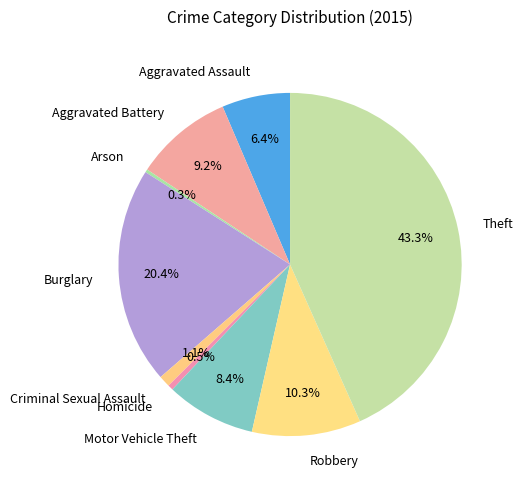

To the nearest percent, what is the combined percentage of Criminal Sexual Assault and Robbery?

11%